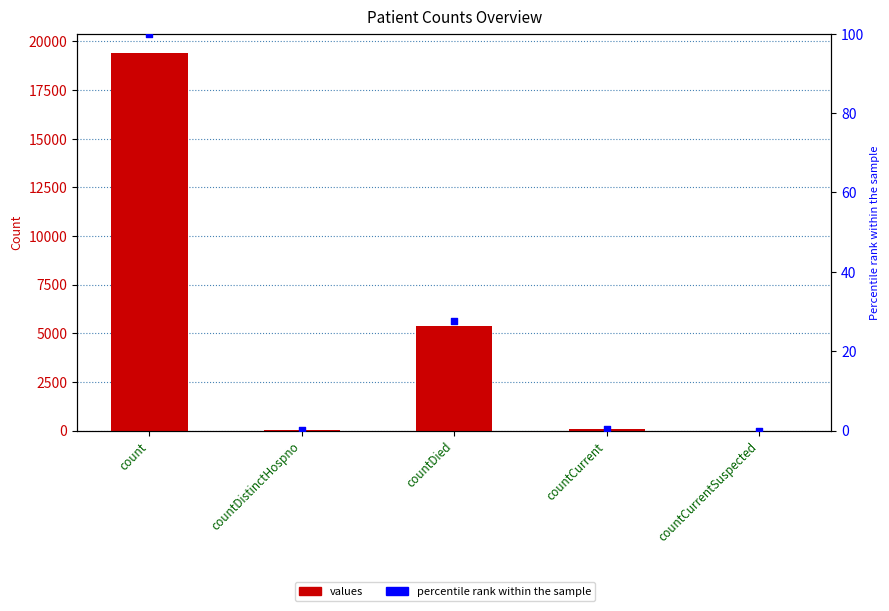

Which series has the largest Y range (max minus min)?

values